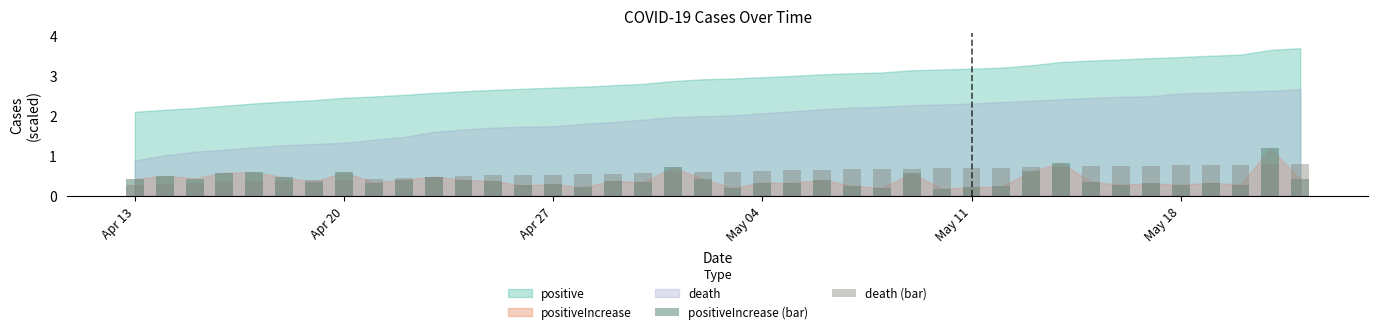

True or false: positive and death intersect in this chart.

False